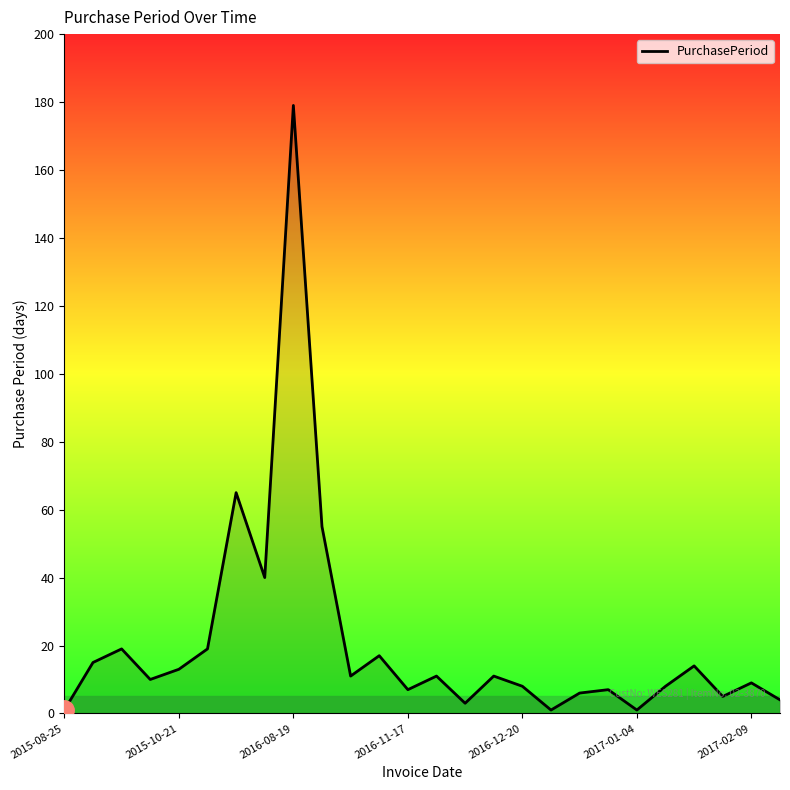

What is the greatest value displayed?

179